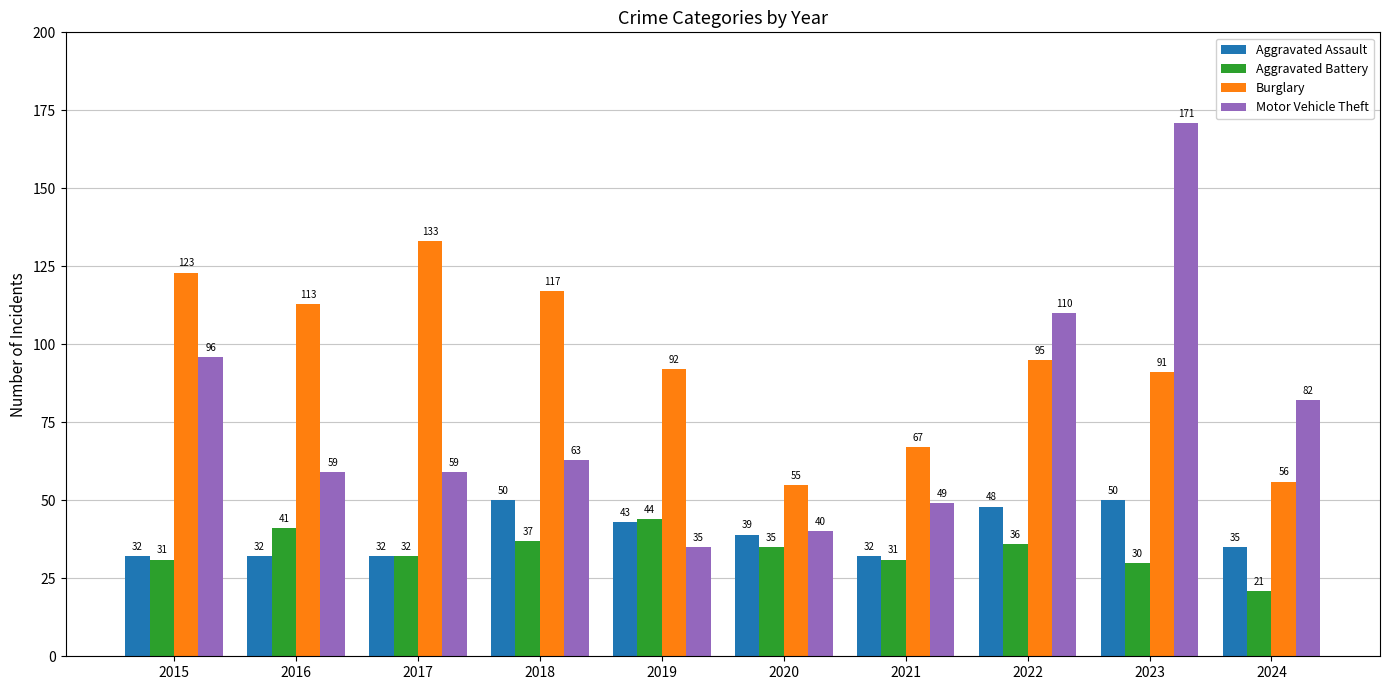

Does the chart contain stacked bars?

No